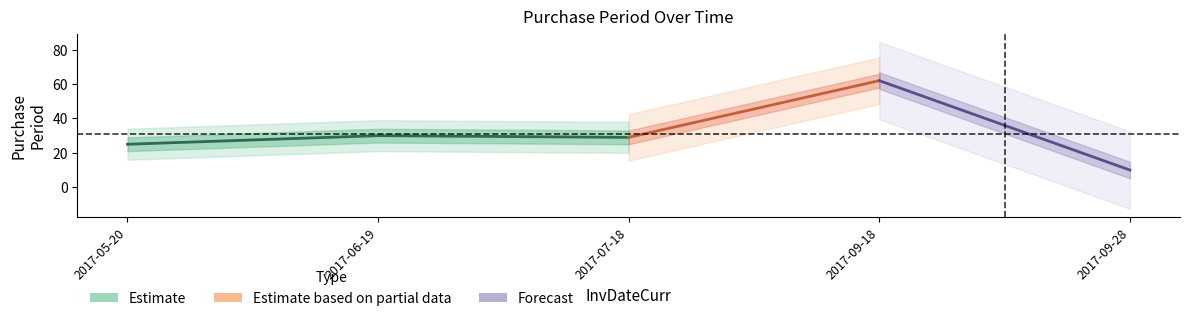

List the labels in order of value, smallest first.

2017-09-28, 2017-05-20, 2017-07-18, 2017-06-19, 2017-09-18